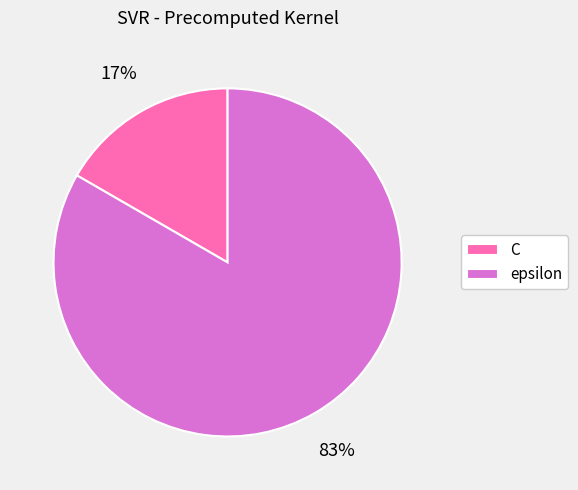

To the nearest percent, what is the average slice percentage?

50%